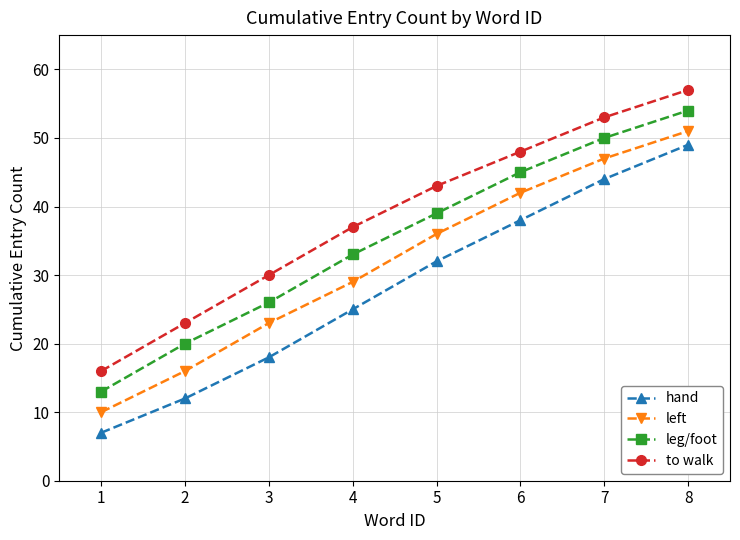

How many lines are shown in the chart?

4